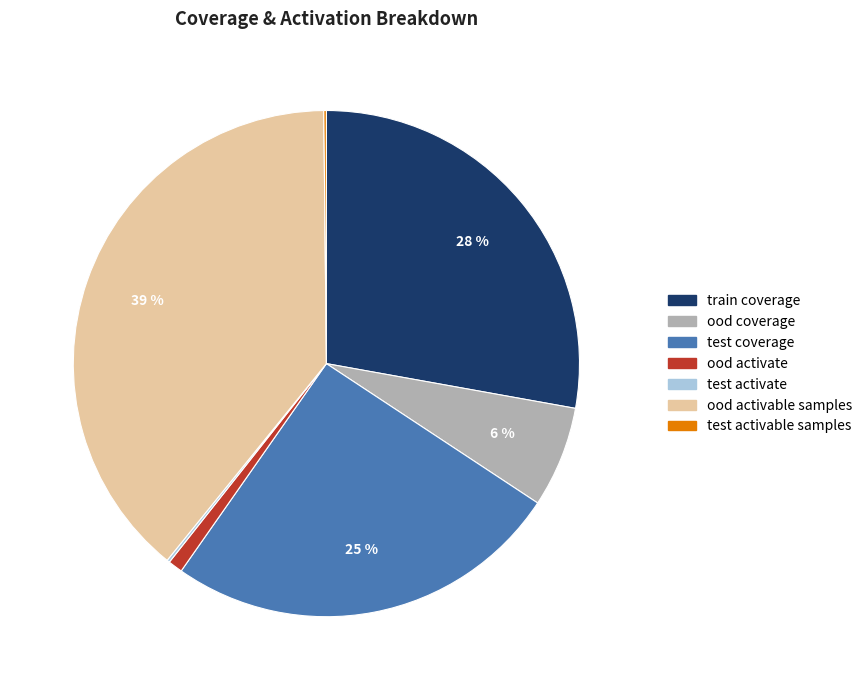

To the nearest percent, what percentage of the pie is ood activable samples?

39%